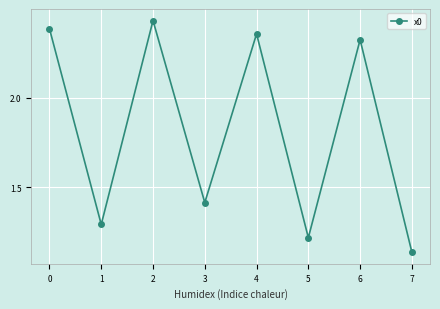

How many interior local peaks (higher than both neighbors) does the data have?

3